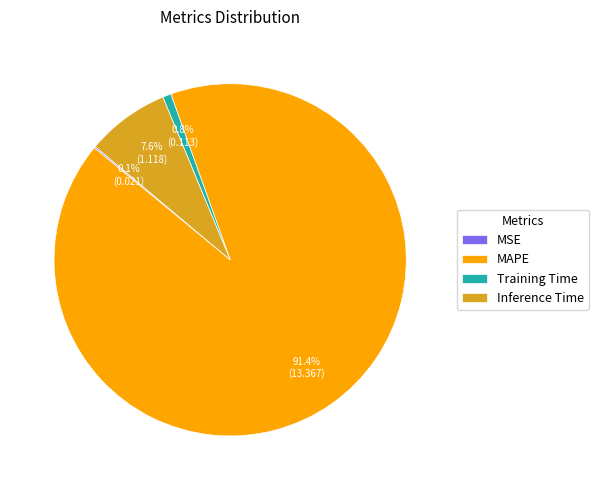

Is there a majority slice in this chart?

Yes